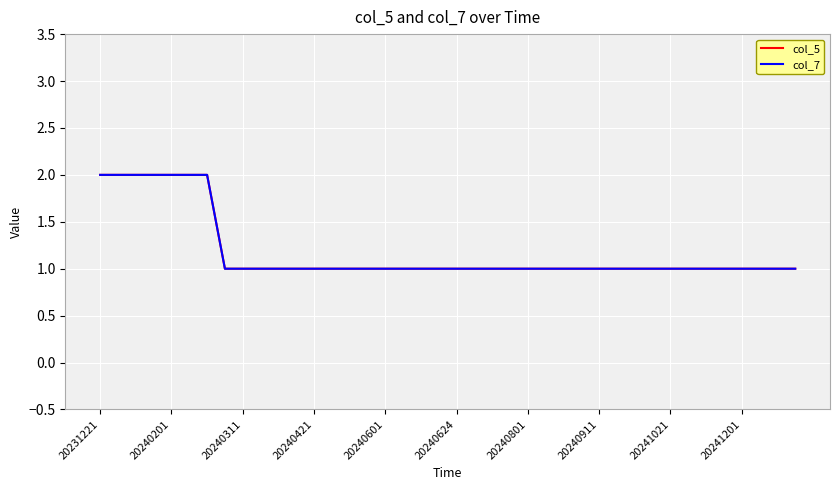

What is the difference between the maximum and minimum values in the col_7 series?

1